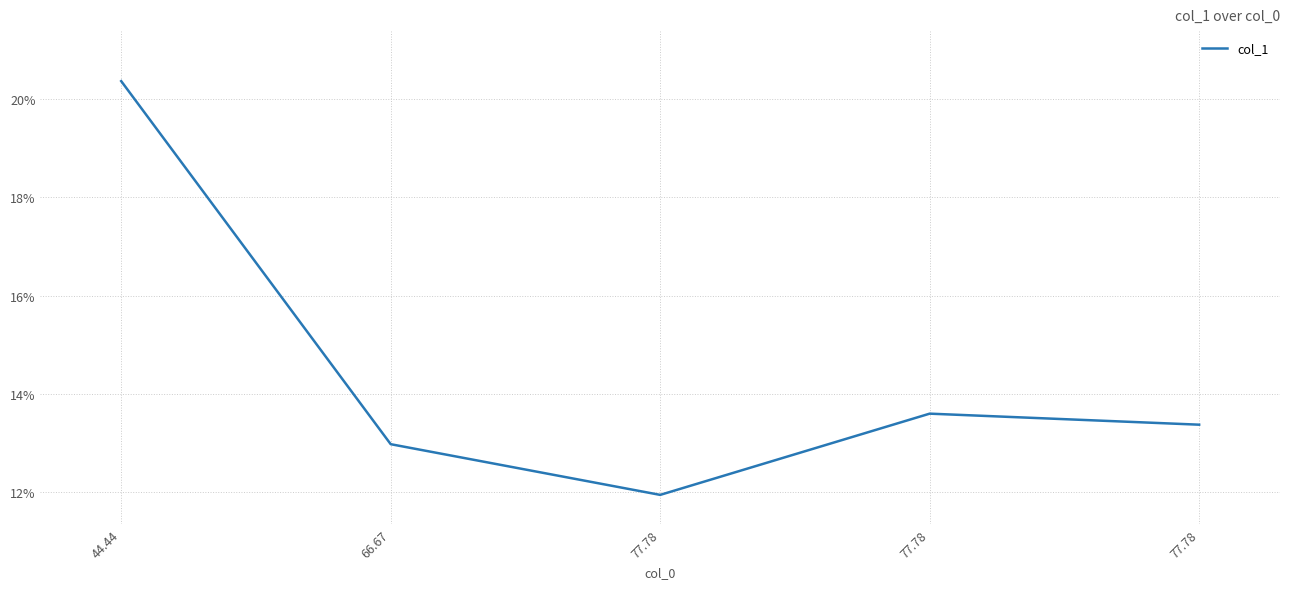

What is the value of the 4th point from the left?

0.1